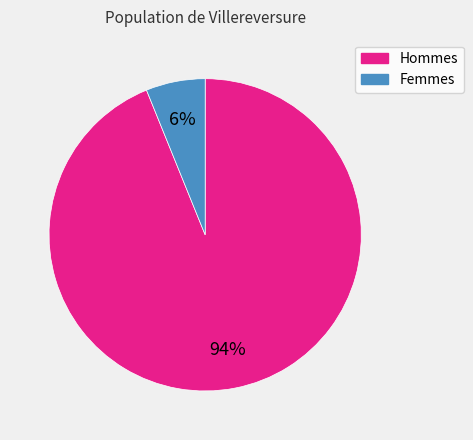

Which category accounts for the majority?

Hommes